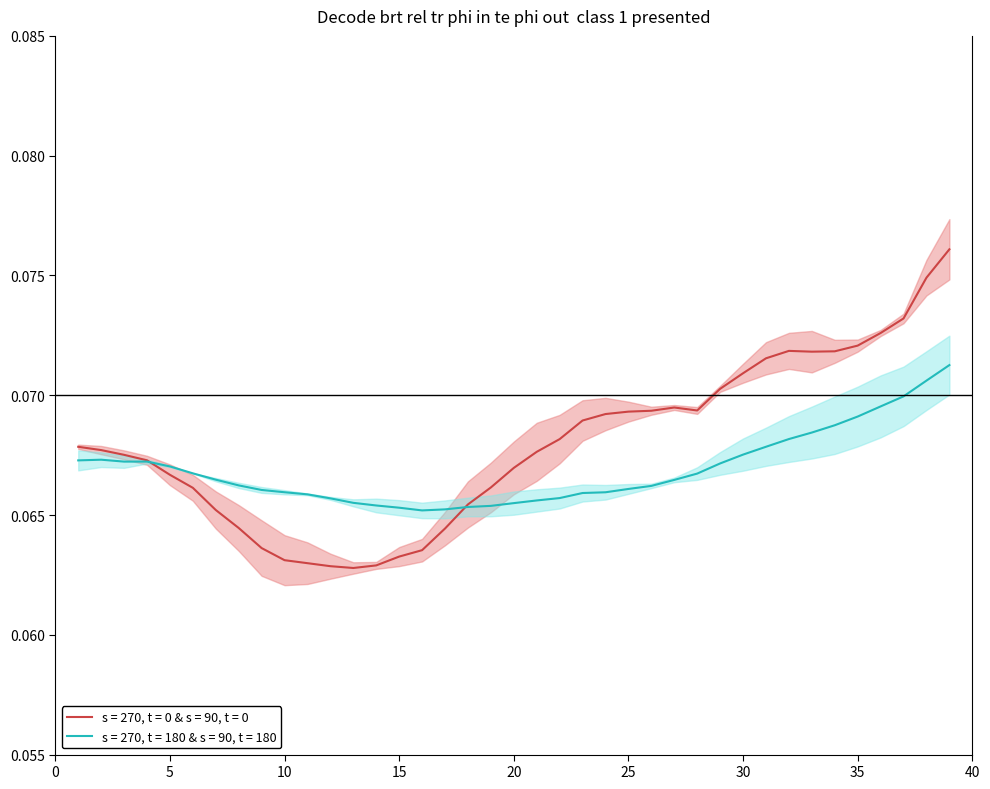

Reading left to right, transcribe all the data shown in this chart.

col_1: 0=0.1	1=0.1	2=0.1	3=0.1	4=0.1	5=0.1	6=0.1	7=0.1	8=0.1	9=0.1	10=0.1	11=0.1	12=0.1	13=0.1	14=0.1	15=0.1	16=0.1	17=0.1	18=0.1	19=0.1	20=0.1	21=0.1	22=0.1	23=0.1	24=0.1	25=0.1	26=0.1	27=0.1	28=0.1	29=0.1	30=0.1	31=0.1	32=0.1	33=0.1	34=0.1	35=0.1	36=0.1	37=0.1	38=0.1
col_2: 0=0.1	1=0.1	2=0.1	3=0.1	4=0.1	5=0.1	6=0.1	7=0.1	8=0.1	9=0.1	10=0.1	11=0.1	12=0.1	13=0.1	14=0.1	15=0.1	16=0.1	17=0.1	18=0.1	19=0.1	20=0.1	21=0.1	22=0.1	23=0.1	24=0.1	25=0.1	26=0.1	27=0.1	28=0.1	29=0.1	30=0.1	31=0.1	32=0.1	33=0.1	34=0.1	35=0.1	36=0.1	37=0.1	38=0.1
col_3: 0=0.1	1=0.1	2=0.1	3=0.1	4=0.1	5=0.1	6=0.1	7=0.1	8=0.1	9=0.1	10=0.1	11=0.1	12=0.1	13=0.1	14=0.1	15=0.1	16=0.1	17=0.1	18=0.1	19=0.1	20=0.1	21=0.1	22=0.1	23=0.1	24=0.1	25=0.1	26=0.1	27=0.1	28=0.1	29=0.1	30=0.1	31=0.1	32=0.1	33=0.1	34=0.1	35=0.1	36=0.1	37=0.1	38=0.1
col_4: 0=0.1	1=0.1	2=0.1	3=0.1	4=0.1	5=0.1	6=0.1	7=0.1	8=0.1	9=0.1	10=0.1	11=0.1	12=0.1	13=0.1	14=0.1	15=0.1	16=0.1	17=0.1	18=0.1	19=0.1	20=0.1	21=0.1	22=0.1	23=0.1	24=0.1	25=0.1	26=0.1	27=0.1	28=0.1	29=0.1	30=0.1	31=0.1	32=0.1	33=0.1	34=0.1	35=0.1	36=0.1	37=0.1	38=0.1
col_5: 0=0.1	1=0.1	2=0.1	3=0.1	4=0.1	5=0.1	6=0.1	7=0.1	8=0.1	9=0.1	10=0.1	11=0.1	12=0.1	13=0.1	14=0.1	15=0.1	16=0.1	17=0.1	18=0.1	19=0.1	20=0.1	21=0.1	22=0.1	23=0.1	24=0.1	25=0.1	26=0.1	27=0.1	28=0.1	29=0.1	30=0.1	31=0.1	32=0.1	33=0.1	34=0.1	35=0.1	36=0.1	37=0.1	38=0.1